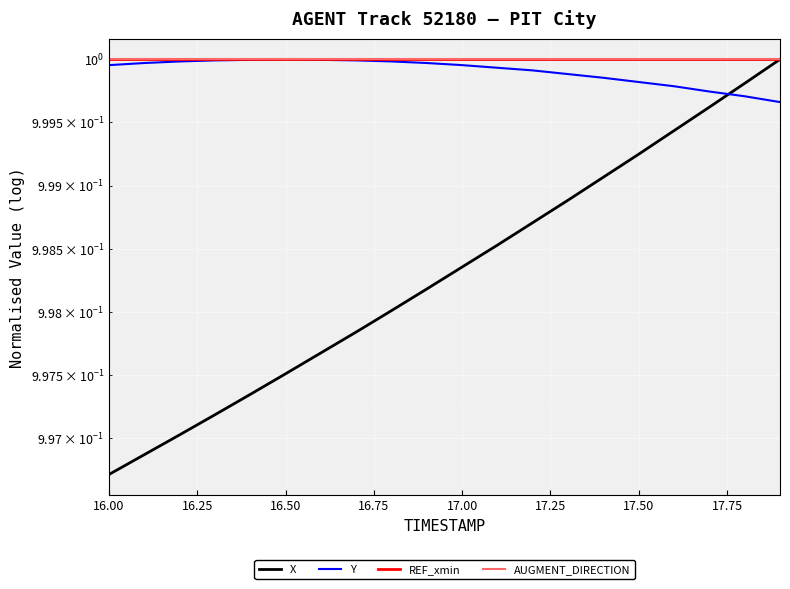

The value of REF_xmin at 12 is 0.7. True or false?

False